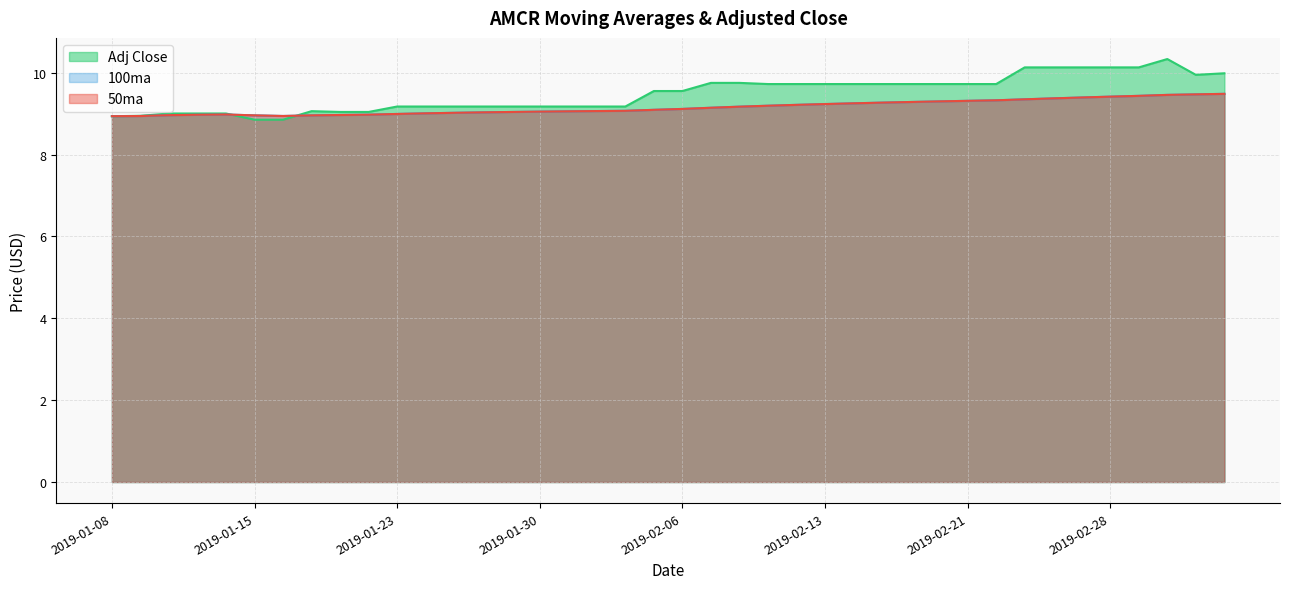

Which series has the largest total across all categories?

Adj Close